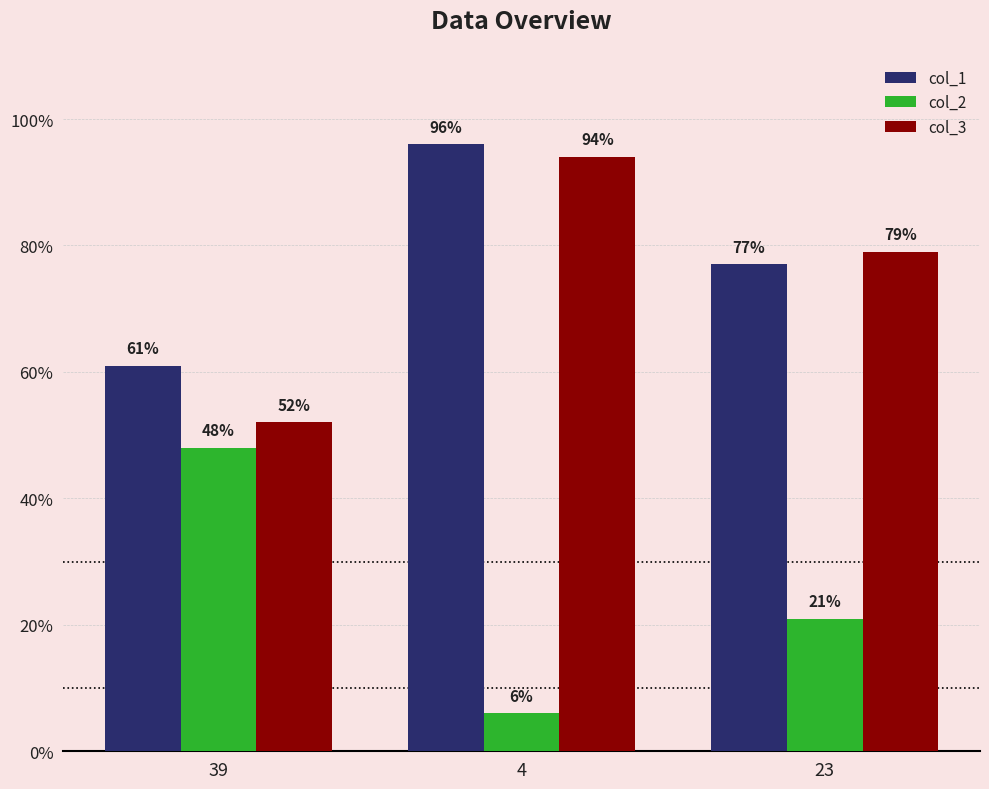

What is the label of the 3rd bar from the left?

23